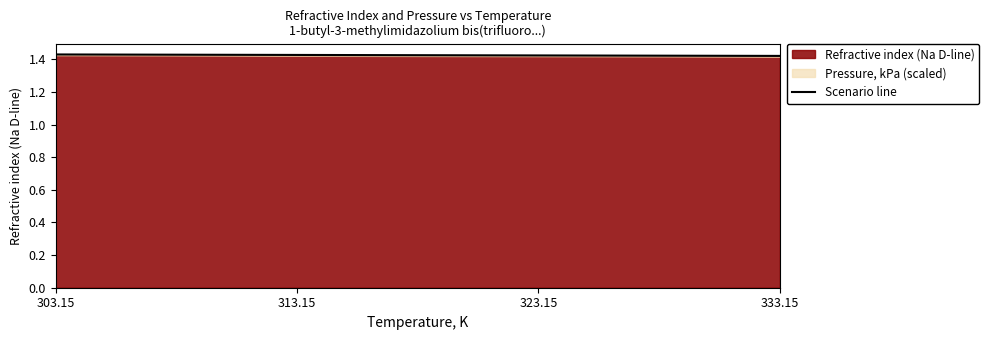

Reading left to right, extract all data points from this chart.

1.4	1.4	1.4	1.4